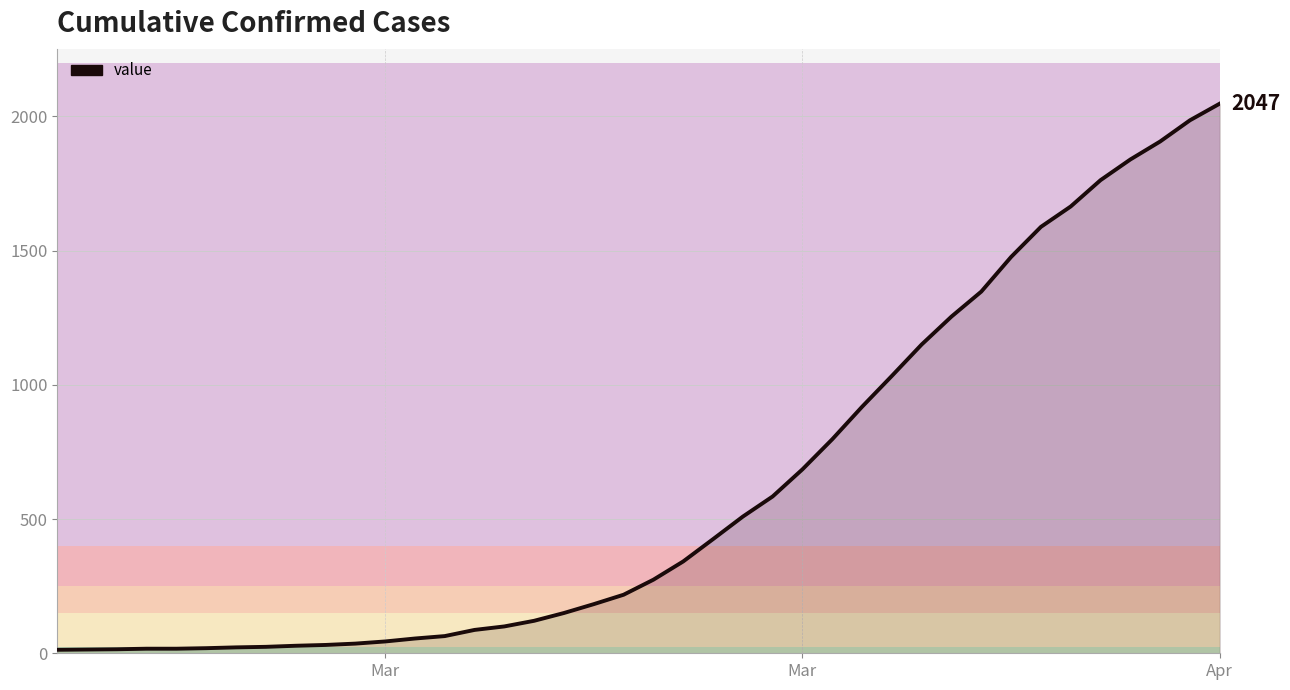

What is the maximum value shown in the chart?

2047